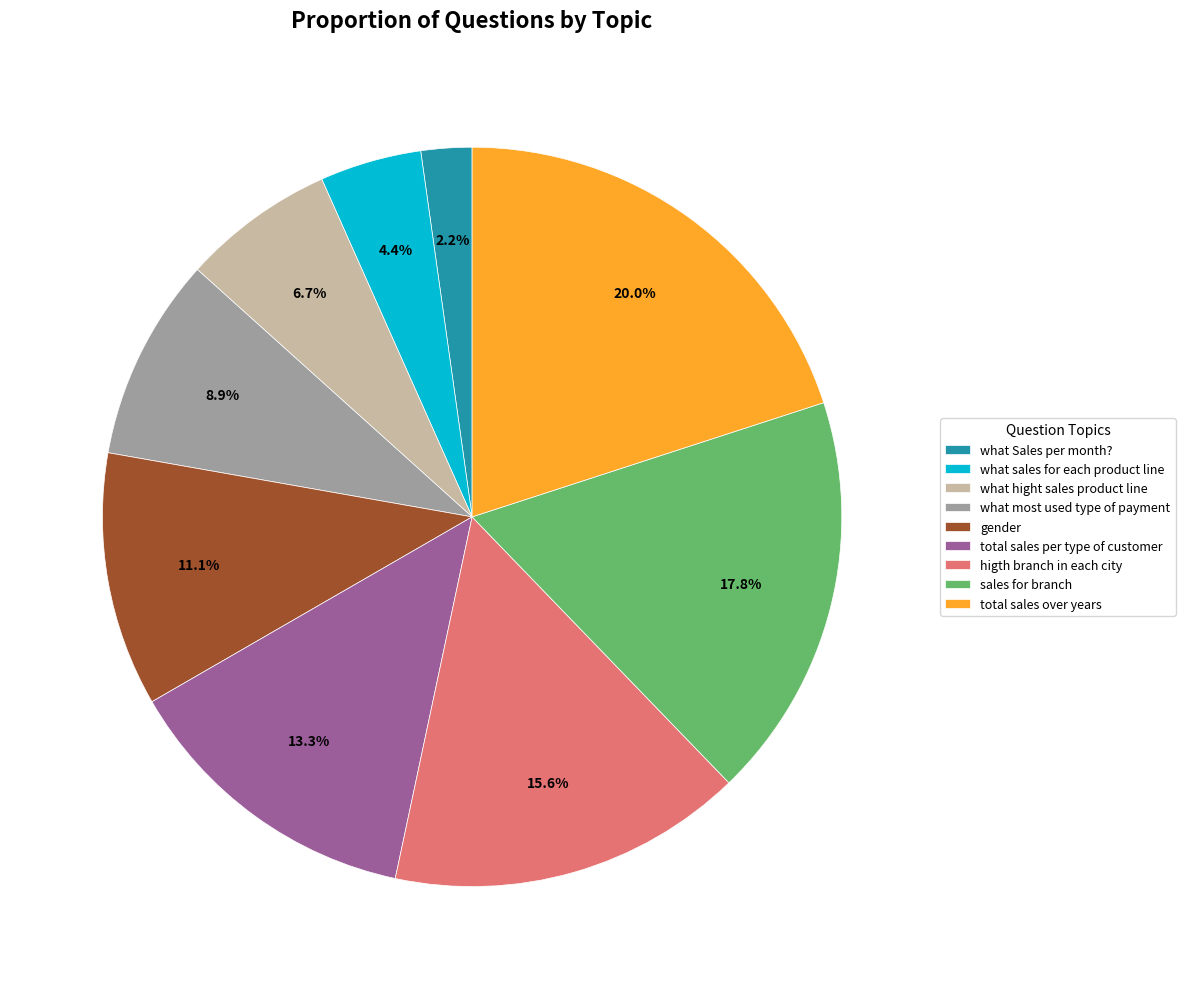

Is there a majority slice in this chart?

No